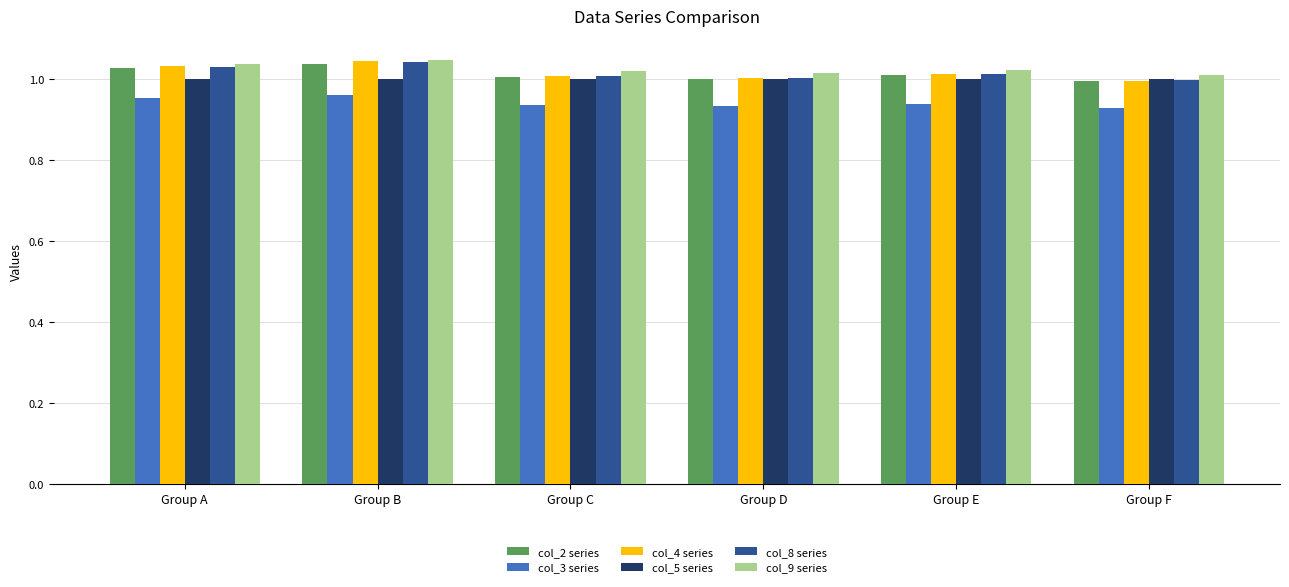

The value of col_3 series at Group E is 1.4. True or false?

False